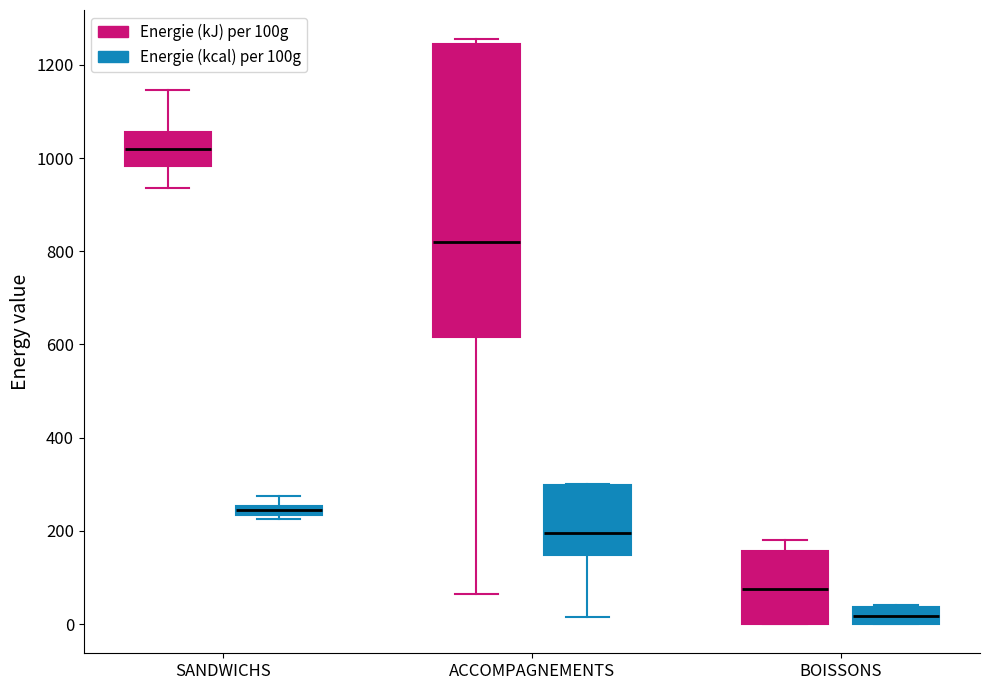

Which box's median line is the lowest?

BOISSONS (Energie (kcal) per 100g)